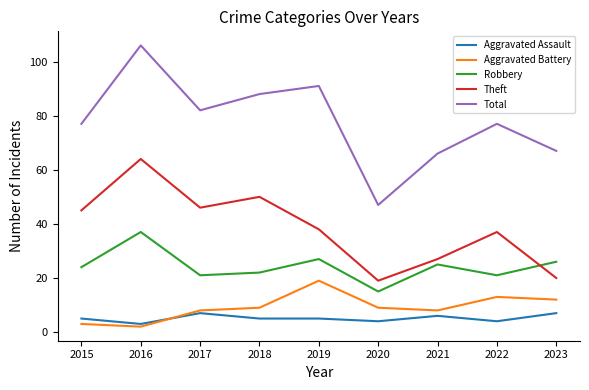

Is the value of Total at 2020 greater than the value of Theft at 2021?

Yes